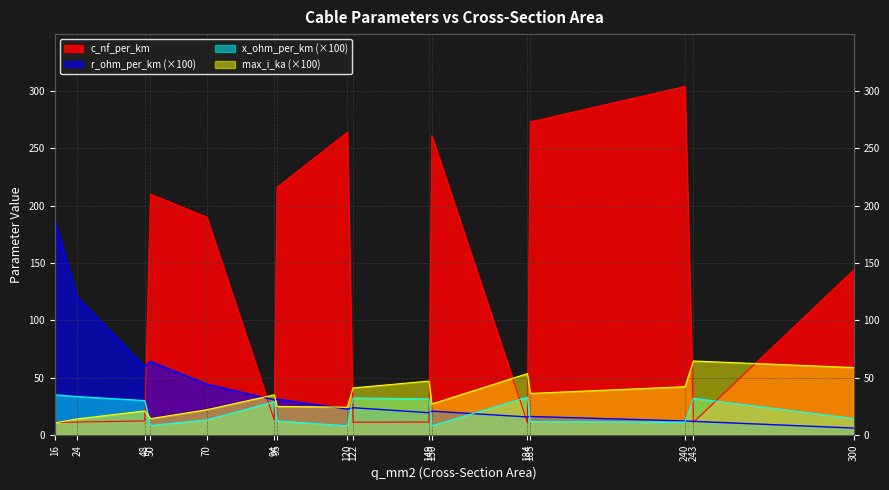

Rank the series by their maximum value, from lowest to highest.

x_ohm_per_km, max_i_ka, r_ohm_per_km, c_nf_per_km